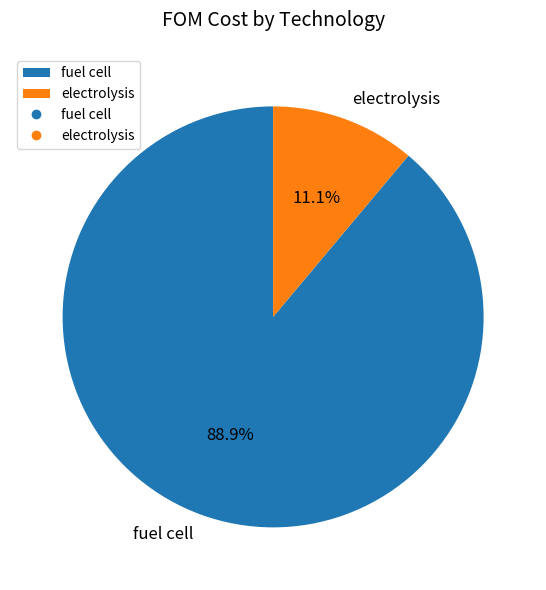

Between fuel cell and electrolysis, which is larger?

fuel cell